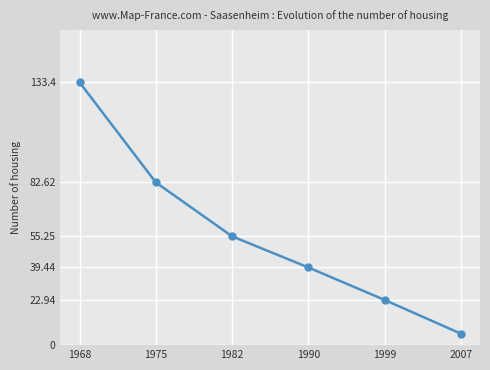

What is the ratio of the value at 1968 to the value at 1975?

1.6